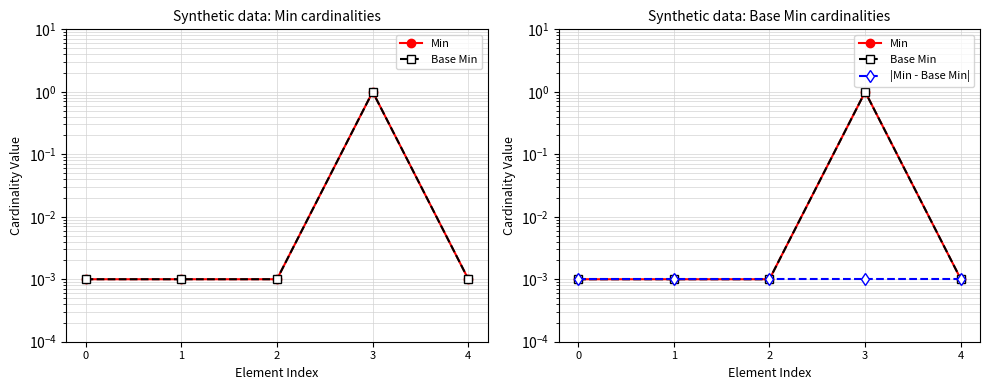

Between 0 and 1, which series saw the biggest shift?

Min